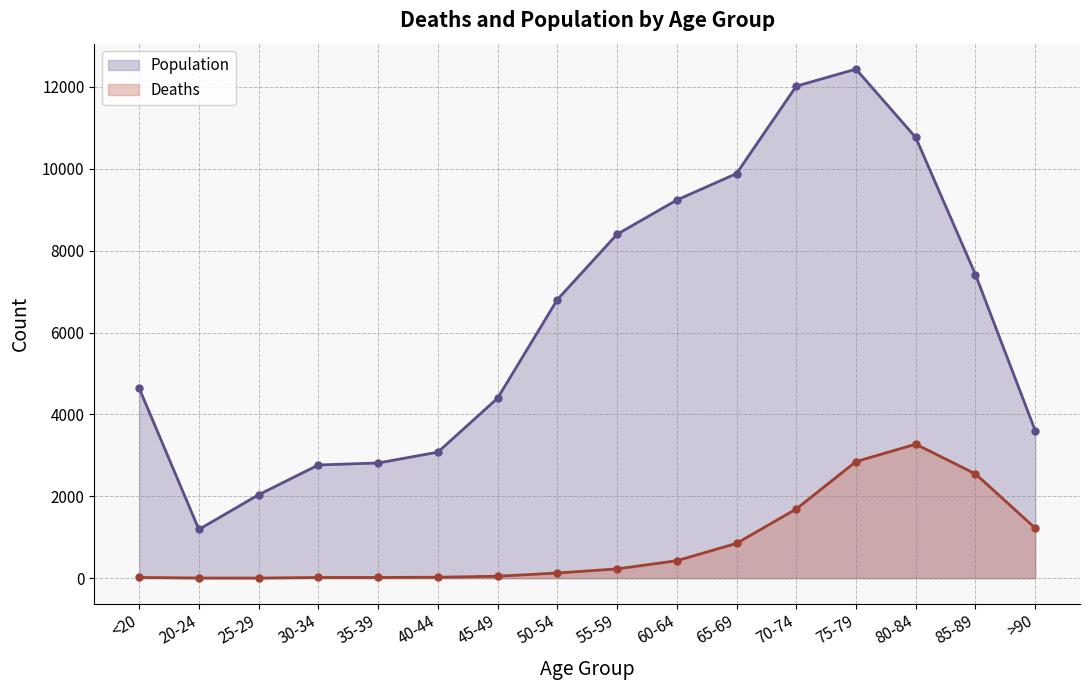

The value of Deaths at >90 is 1224. True or false?

True